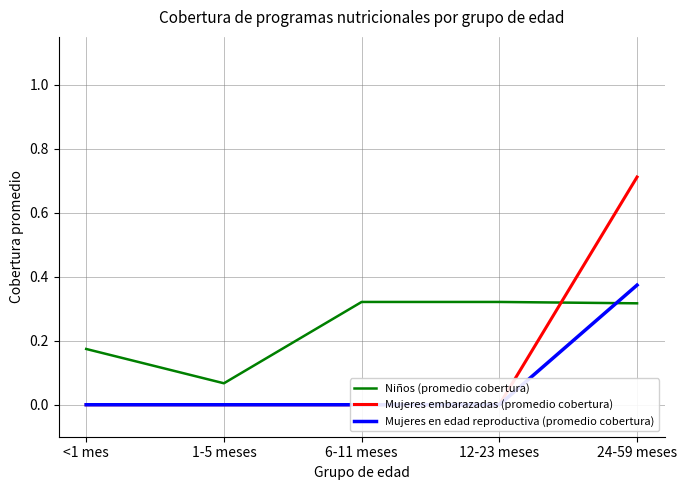

Where is Niños (promedio cobertura) nearest to the value 0?

1-5 meses